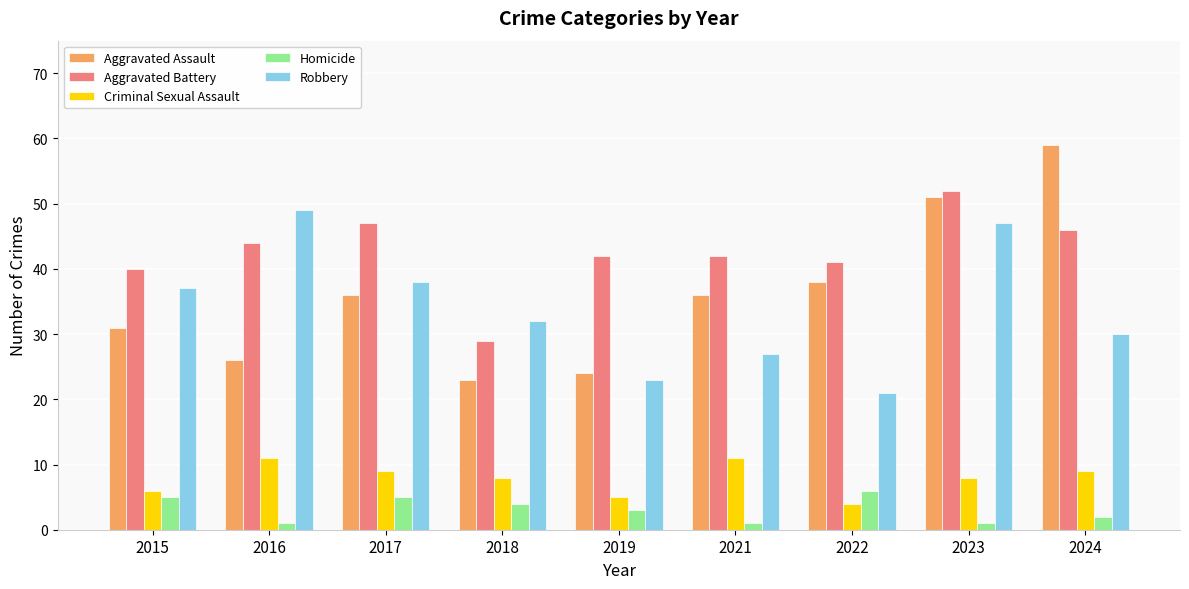

True or false: Aggravated Battery has a value of 56 at 2022.

False